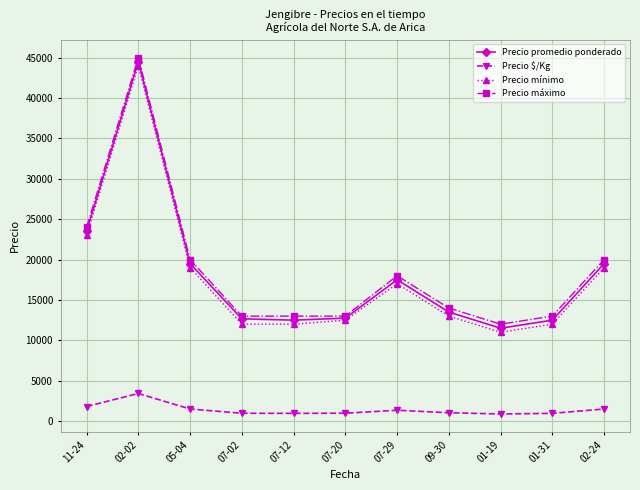

The value of Precio promedio ponderado at 01-31 is 8071. True or false?

False